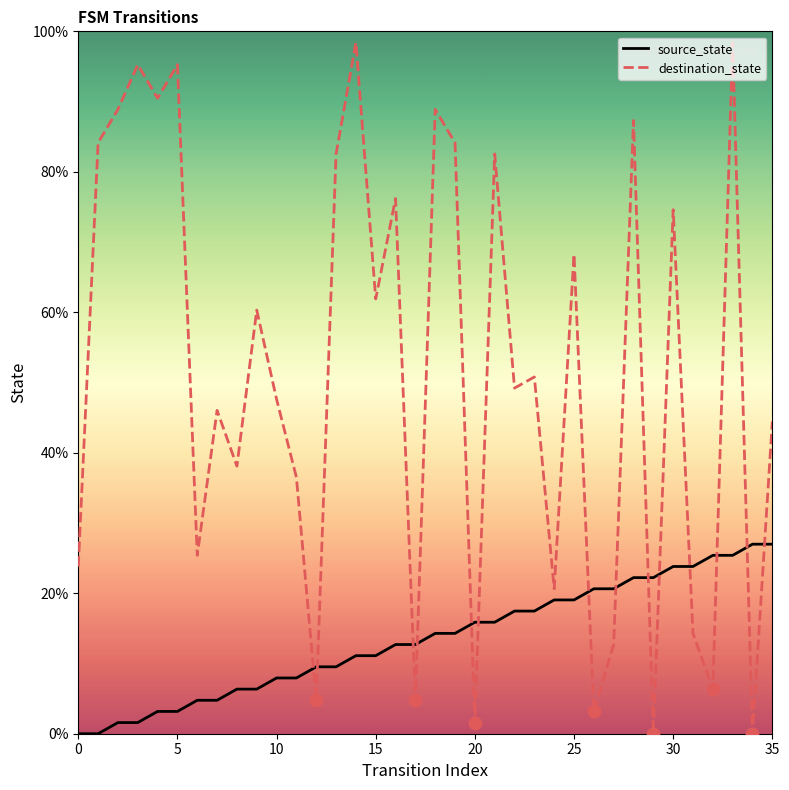

Which series has the largest total across all categories?

destination_state